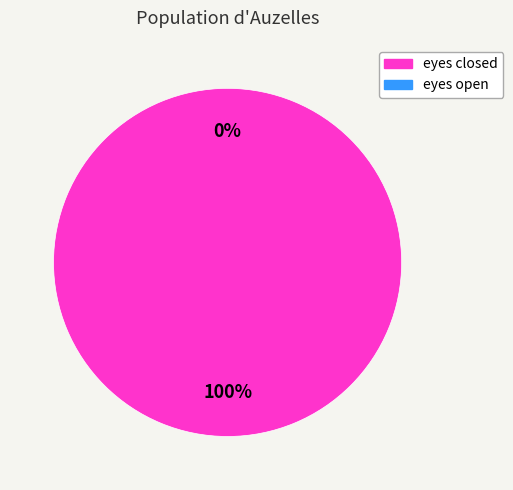

Which category has the smallest portion of the pie?

eyes open